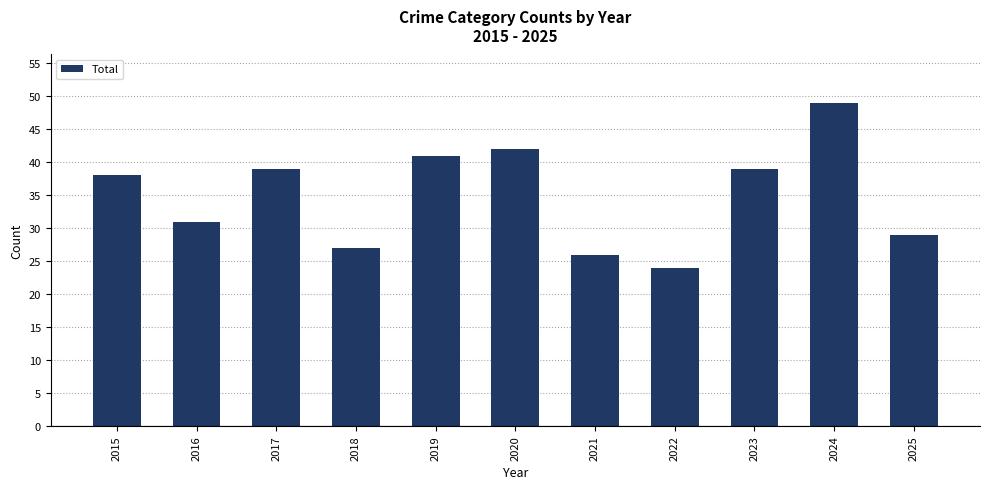

What is the value of the 8th bar from the left?

24